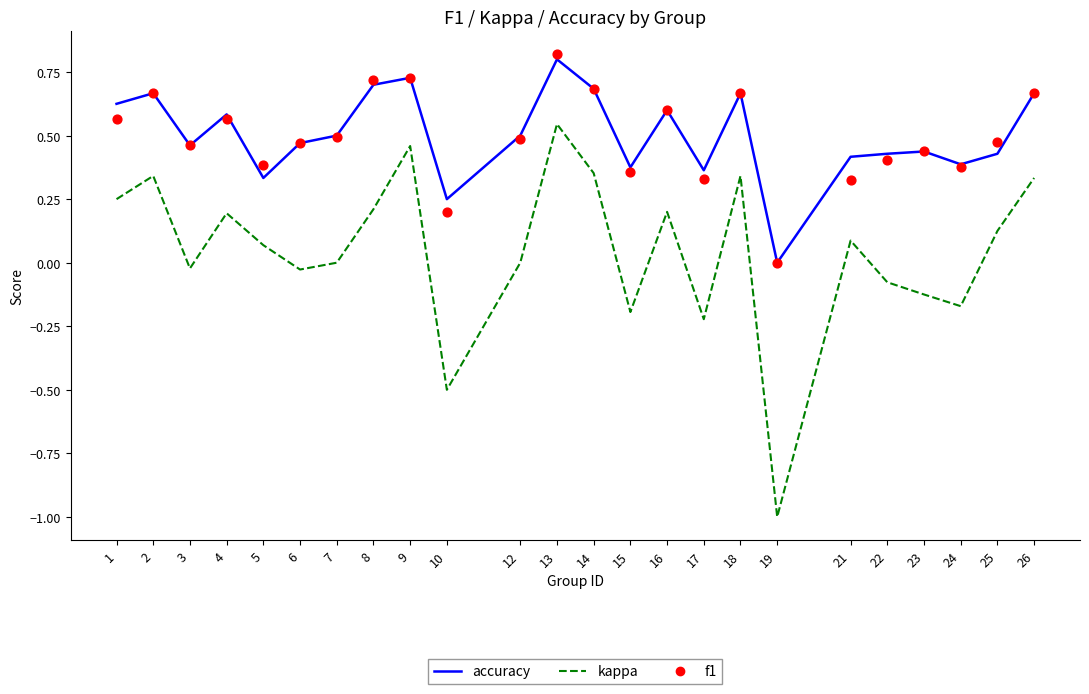

Which series has the largest Y range (max minus min)?

kappa